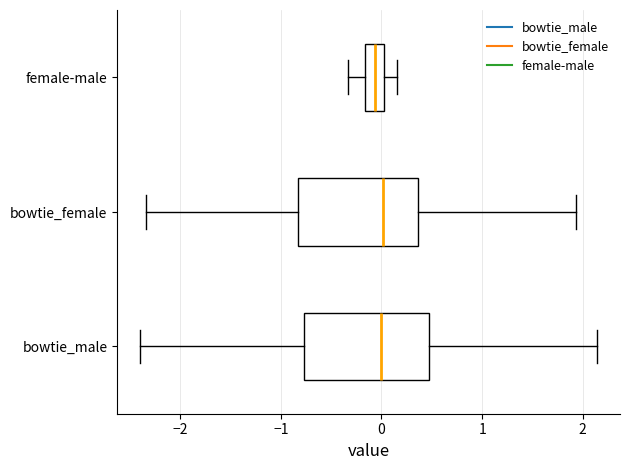

Where is the right edge of the box for bowtie_male on the x-axis? The values are not printed on the chart, so give them approximately, as read against the axis.

0.5